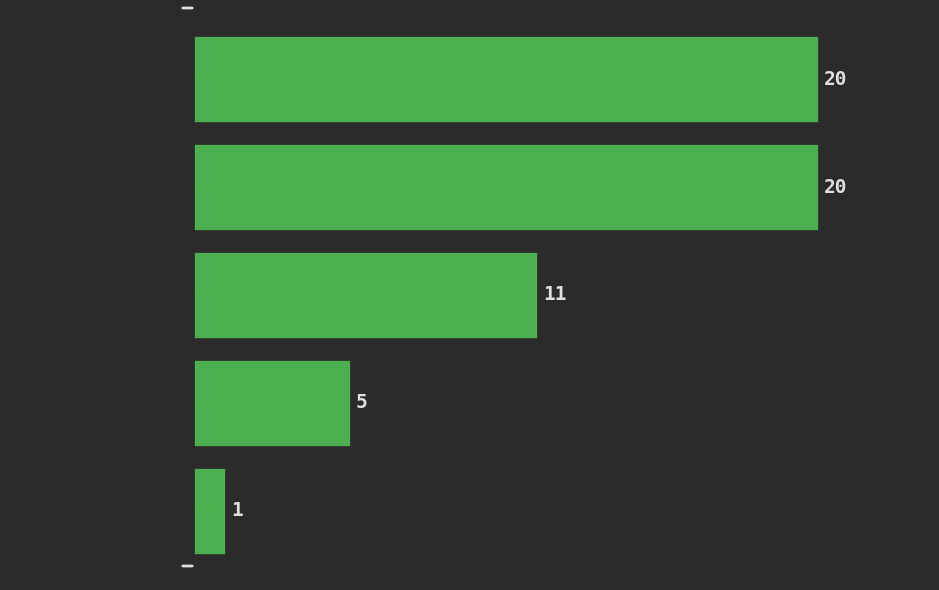

Reading top to bottom, extract all data points from this chart.

[4436.9, 4437.2)=20	[4437.2, 4437.5)=20	[4437.5, 4437.8)=11	[4437.8, 4438.1)=5	[4438.1, 4438.4)=1